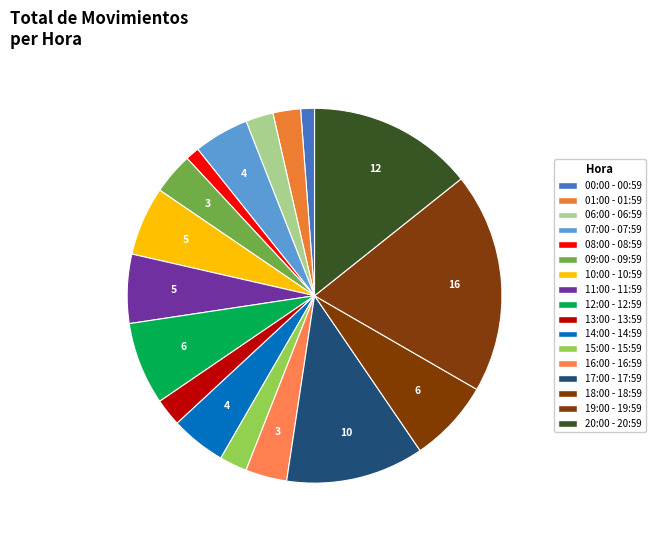

True or false: 07:00 - 07:59 accounts for 17% of the total.

False